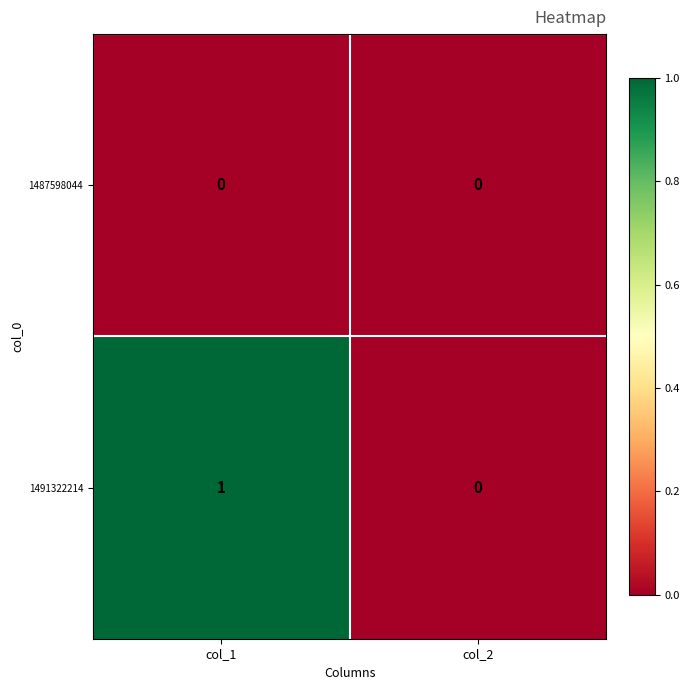

Reading left to right, list all the values displayed in this chart.

1487598044: col_1=0	col_2=0
1491322214: col_1=1	col_2=0